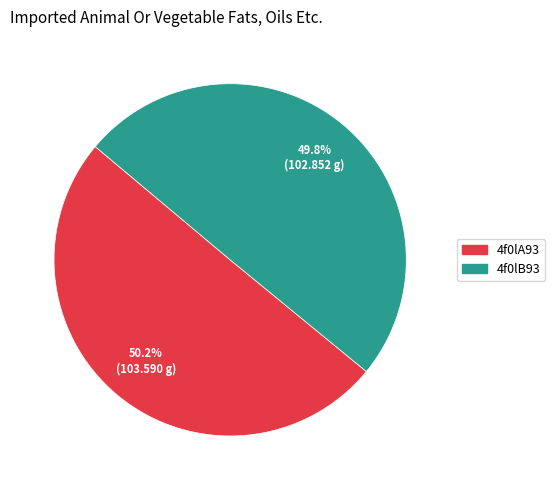

What percentage is NOT represented by 4f0lA93?

49.8%